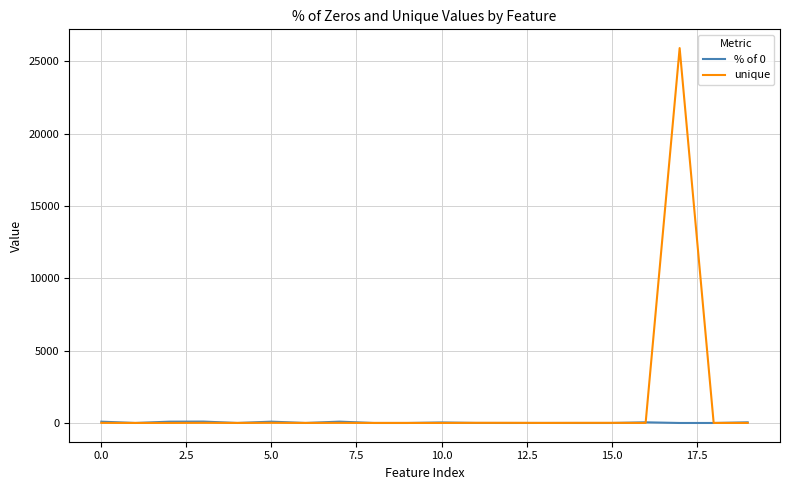

Does the chart display data point markers on the line(s)?

No